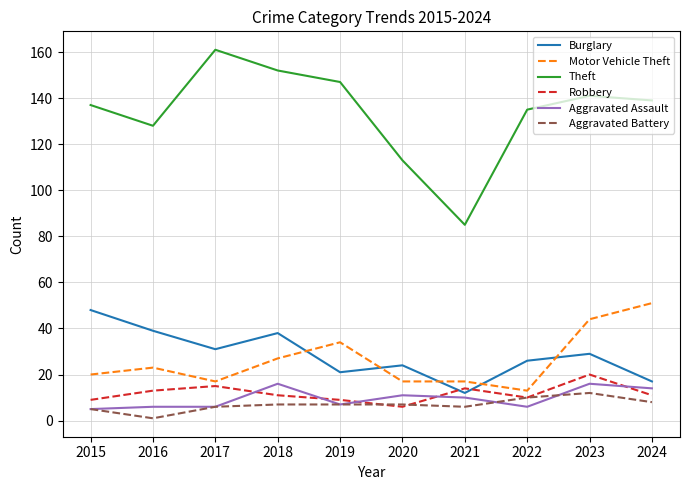

True or false: Aggravated Battery and Burglary intersect in this chart.

False